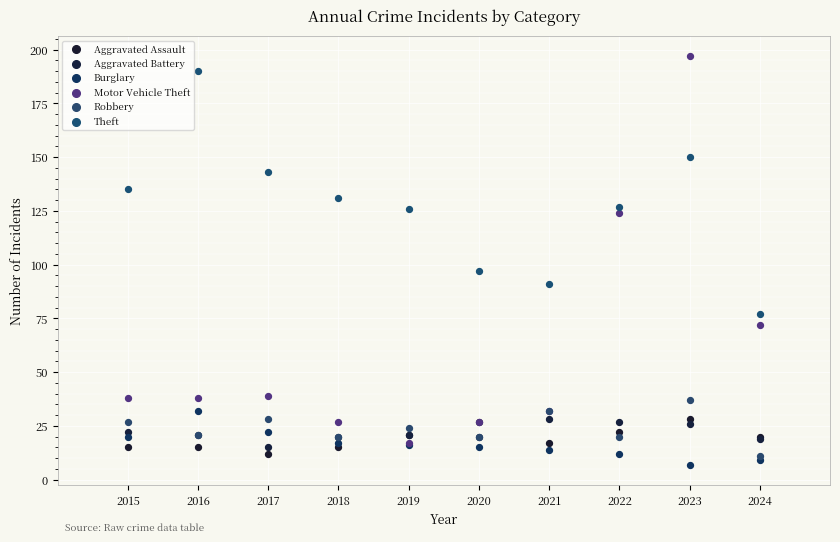

Across all series, what Y value is closest to 102?

97